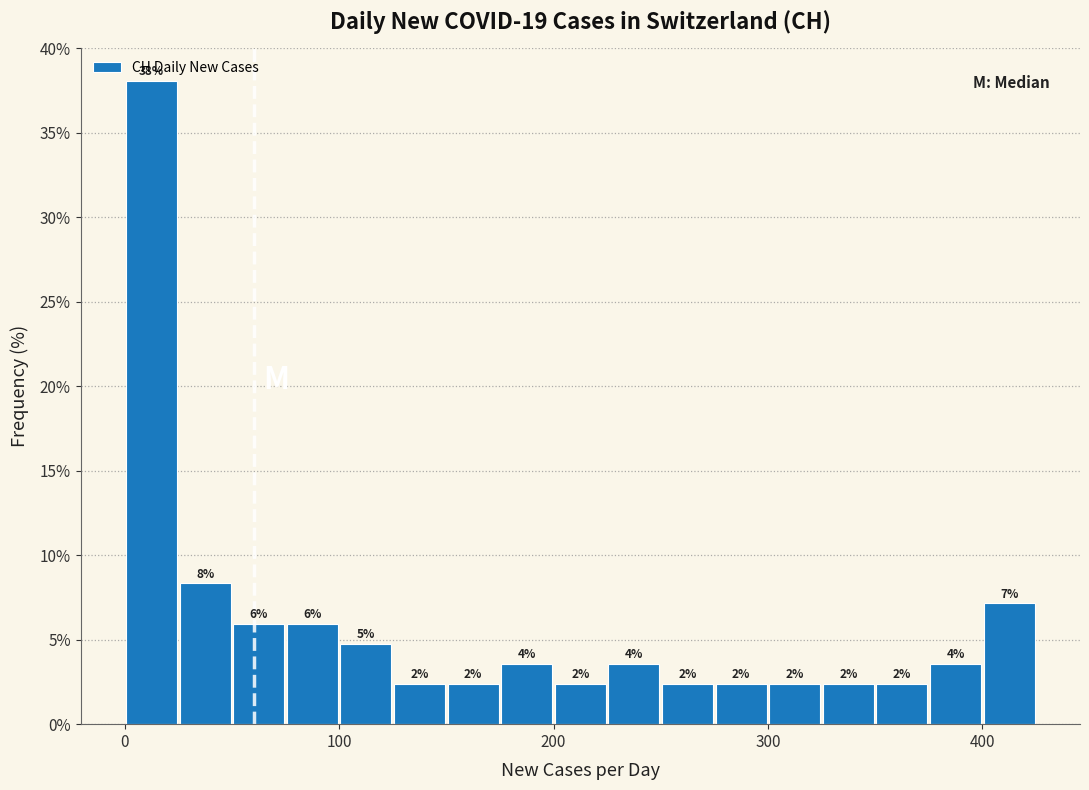

Read against the x-axis, roughly where is the centre of the tallest bar?

10